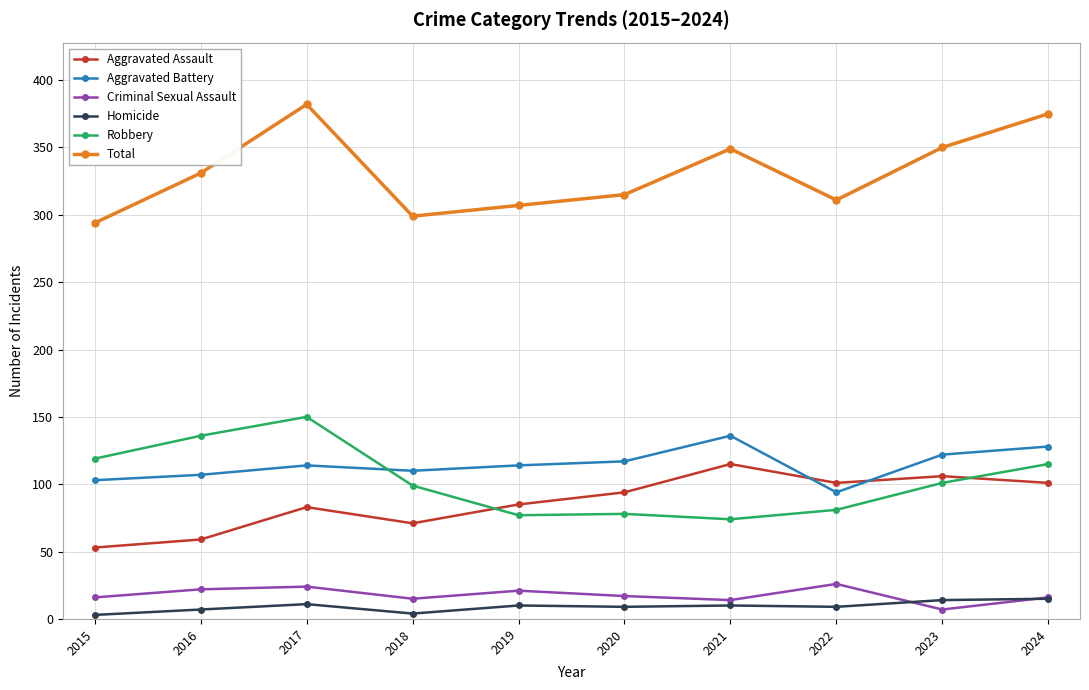

How many data points does each series have?

10